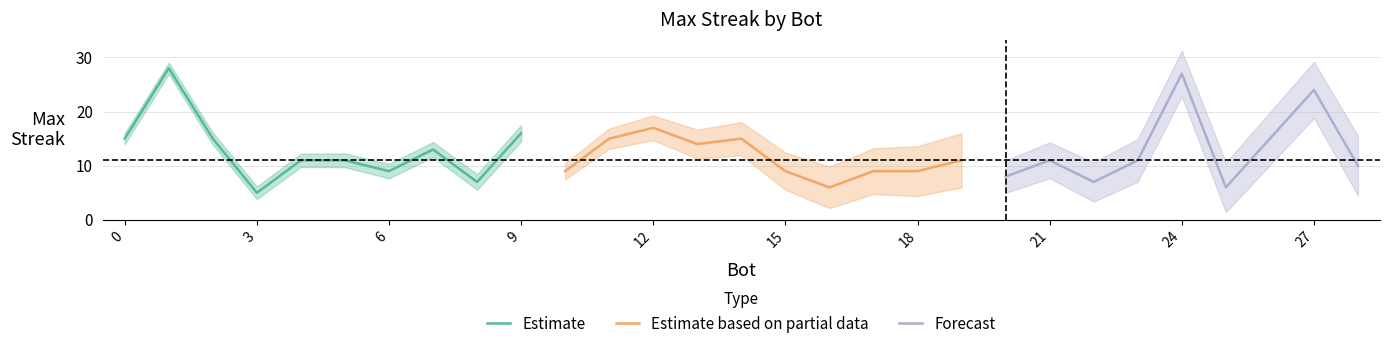

Rank the categories by value from lowest to highest.

3, 25, 16, 22, 8, 20, 18, 17, 15, 10, 6, 28, 23, 21, 19, 5, 4, 7, 13, 26, 14, 11, 2, 0, 9, 12, 27, 24, 1